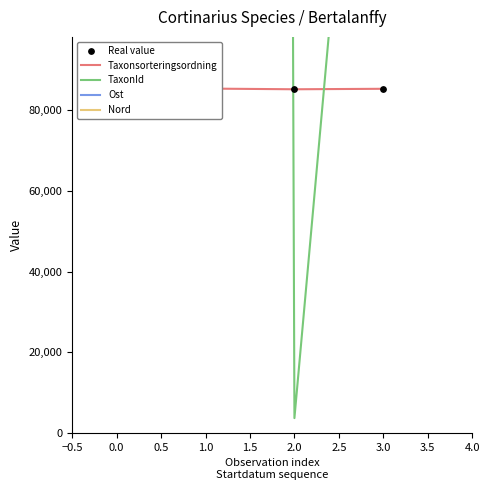

What is the total value across all series at 3.0?

7573080.2